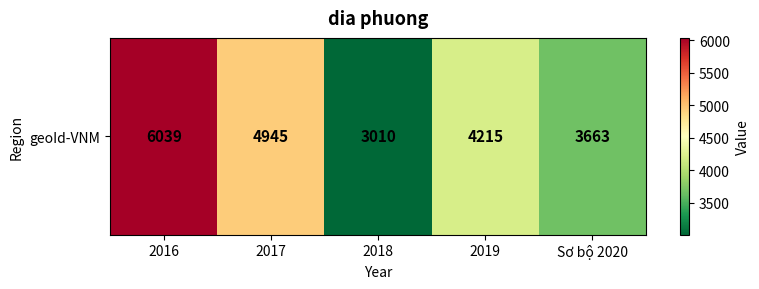

How many data points are less than 4215?

2